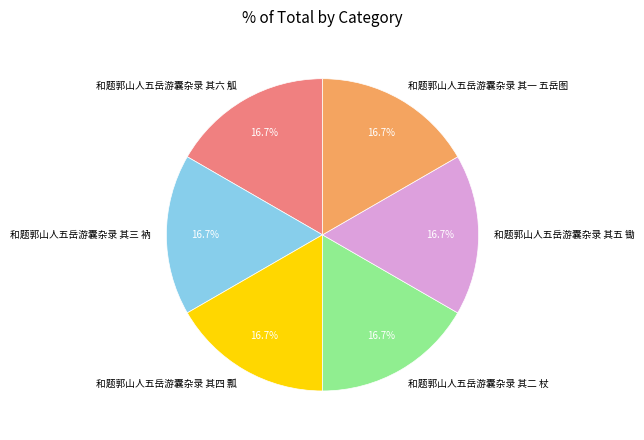

To the nearest percent, what portion does 和题郭山人五岳游囊杂录 其三 衲 represent?

17%